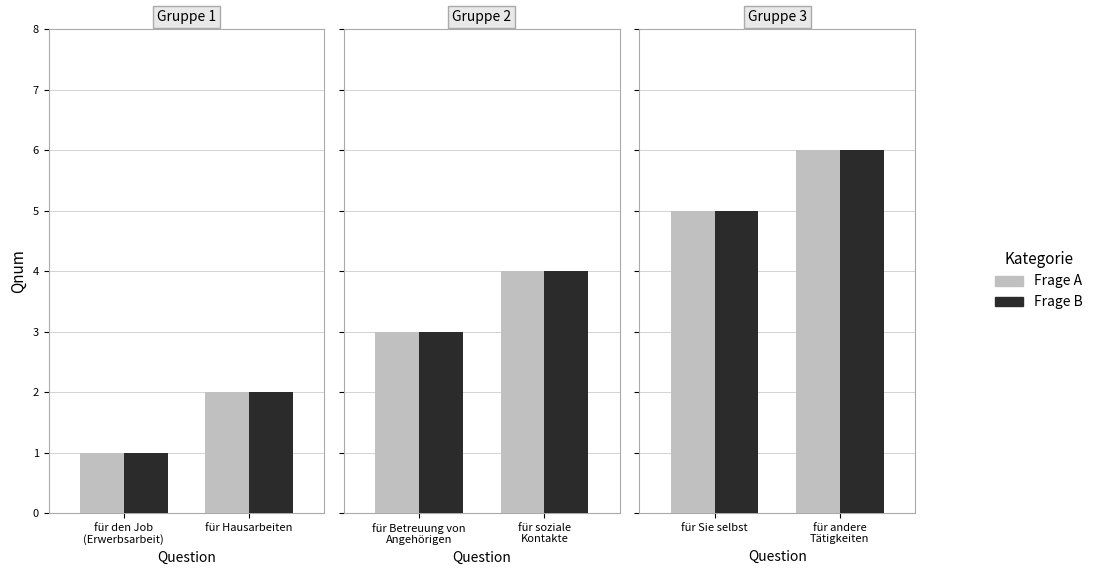

Approximately how many times larger is the value at für Sie selbst compared to für Hausarbeiten?

2.5